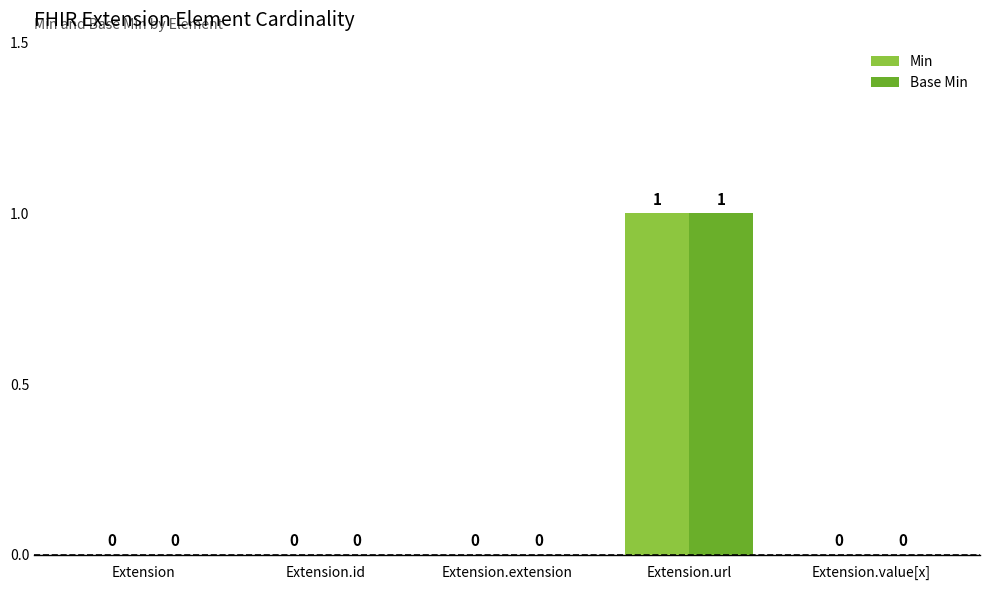

How many Base Min values are between 0 and 1?

5